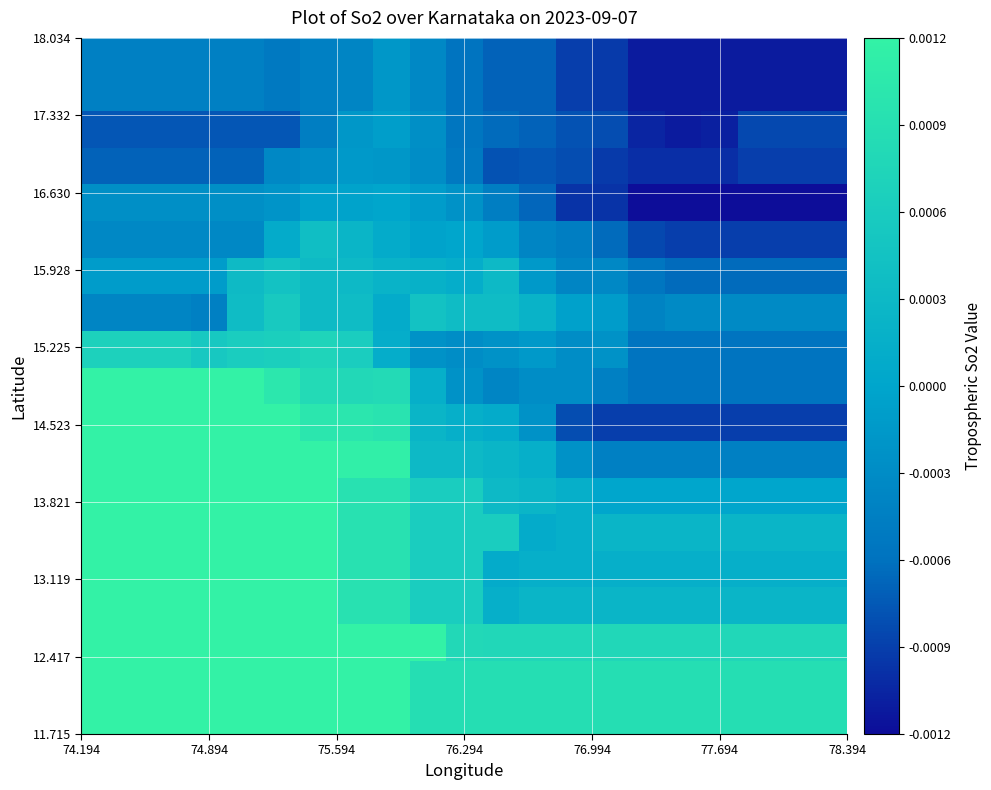

At how many categories does at least one series exceed 0?

21